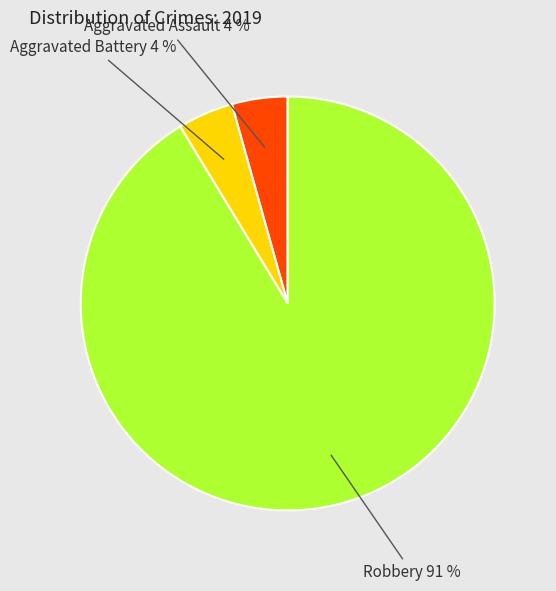

To the nearest percent, what is the average slice percentage?

33%